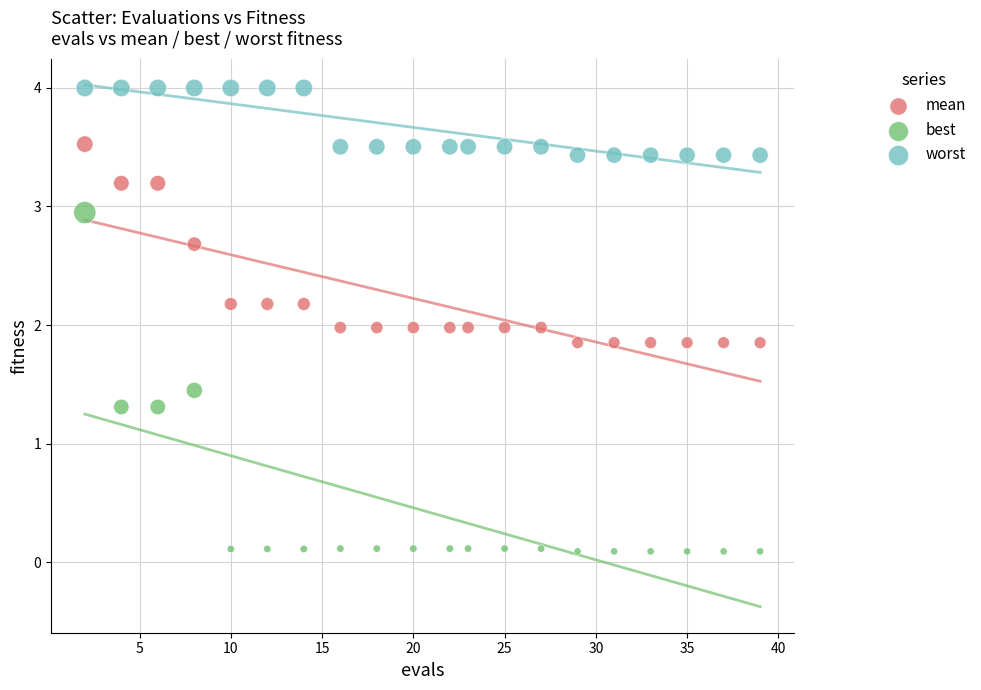

Which series reaches the maximum Y coordinate?

worst